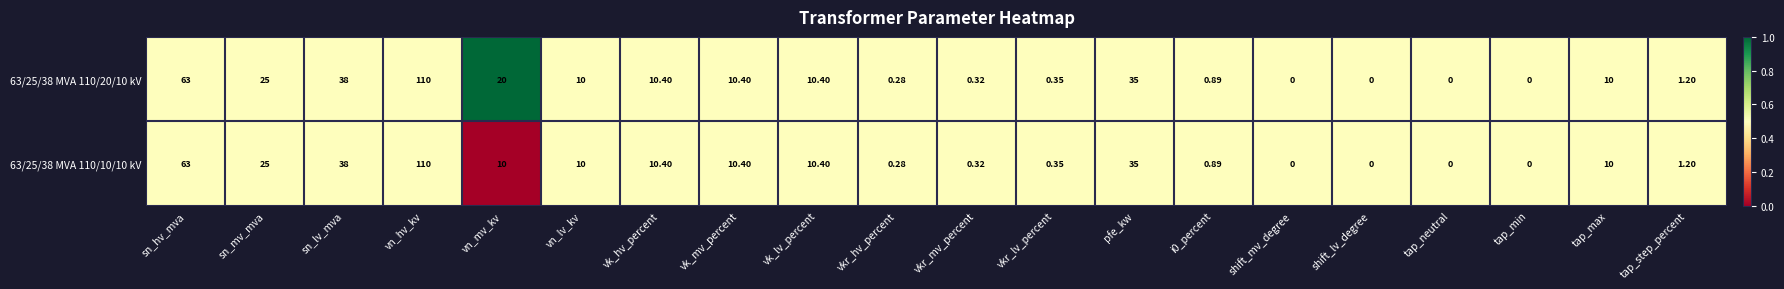

Which category has the highest value in the 63/25/38 MVA 110/10/10 kV series?

vn_hv_kv